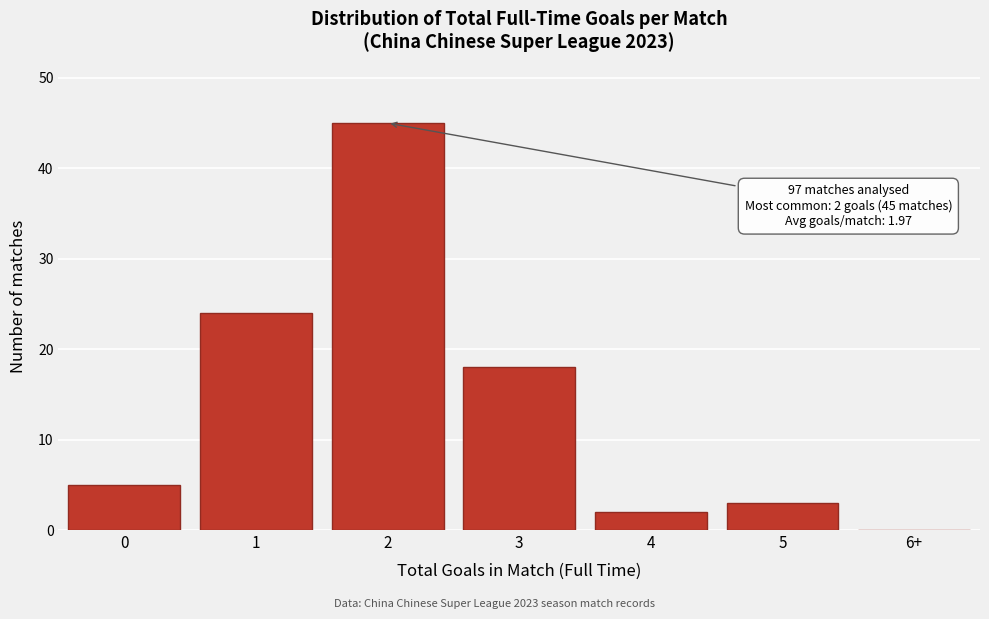

Reading left to right, list all the values displayed in this chart.

0=5	1=24	2=45	3=18	4=2	5=3	6+=0